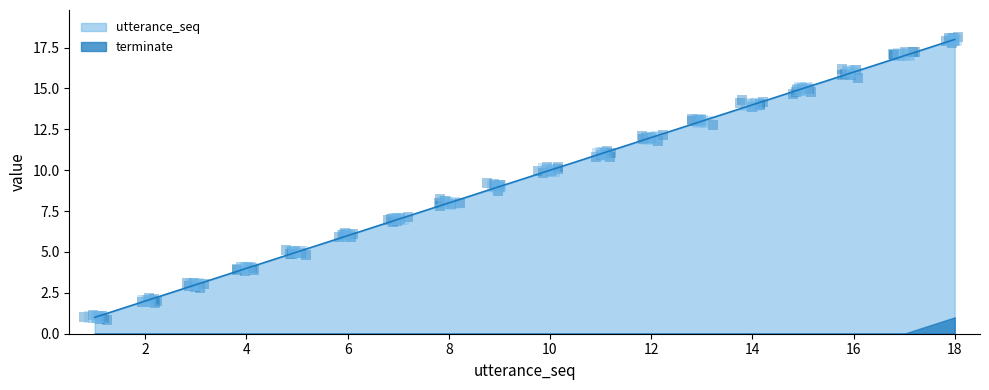

What is the change in value from 11 to 17?

+6